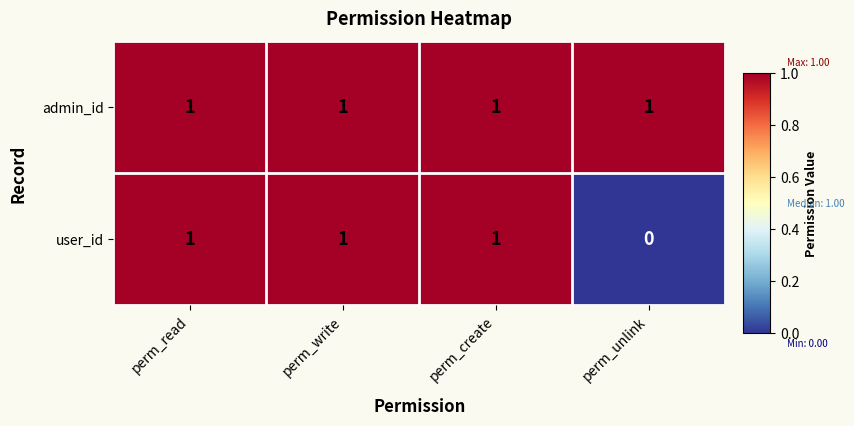

What is the total value across all series at perm_unlink?

1